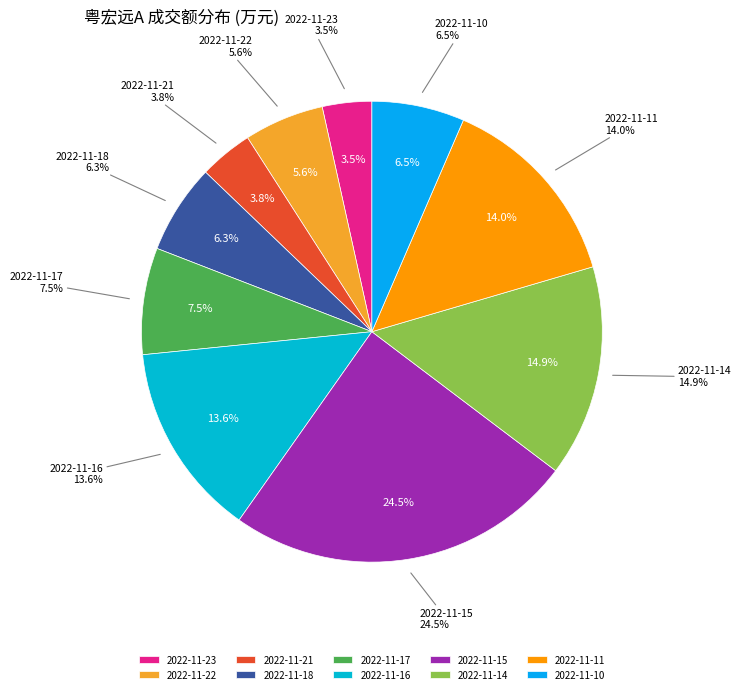

True or false: 2022-11-18 accounts for 6% of the total.

True